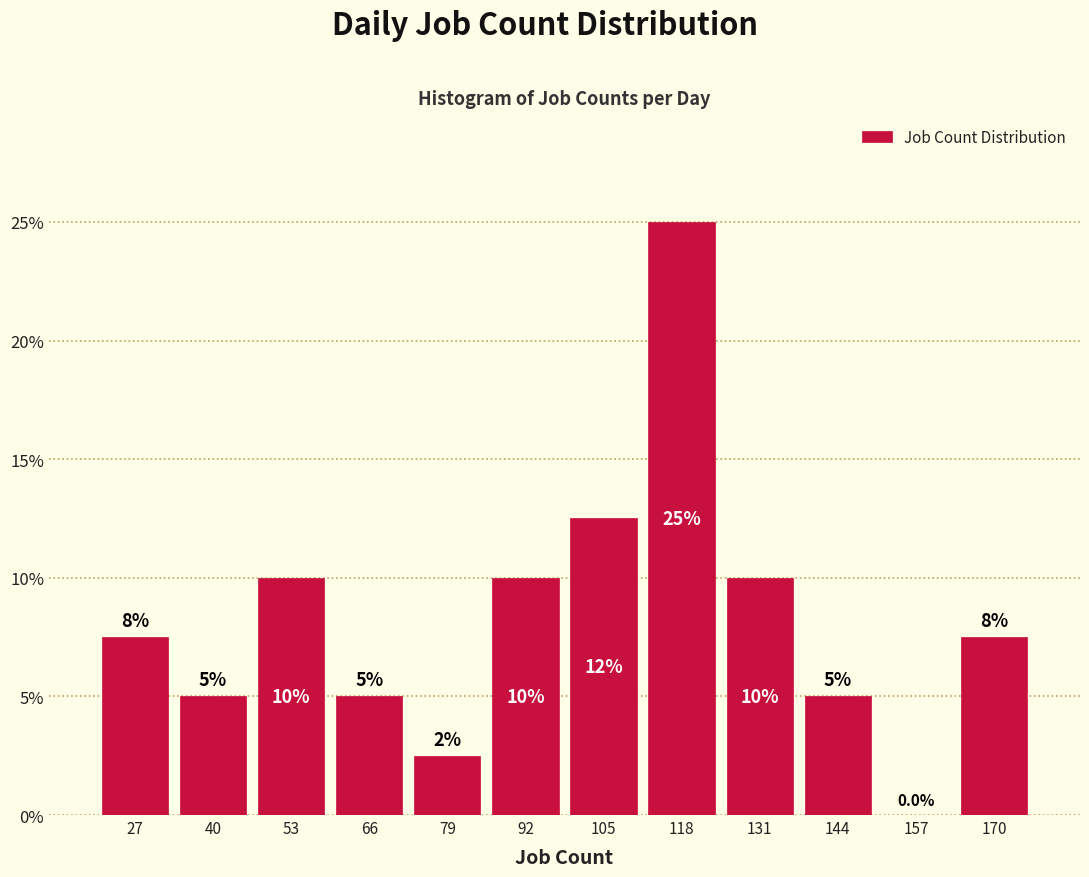

Which range on the x-axis has the tallest bar?

112 to 125